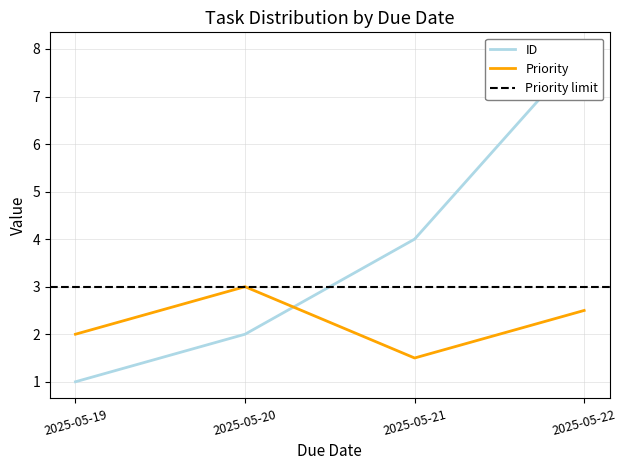

Reading left to right, list all the values displayed in this chart.

ID: 1.0	2.0	4.0	8.0
Priority: 2.0	3.0	1.5	2.5